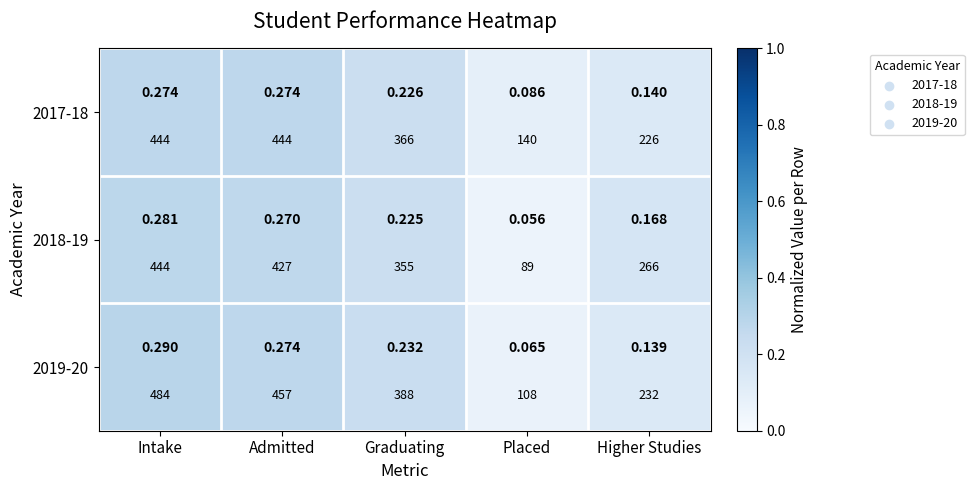

What is the sum of the 2019-20 values at Intake and Higher Studies?

0.4